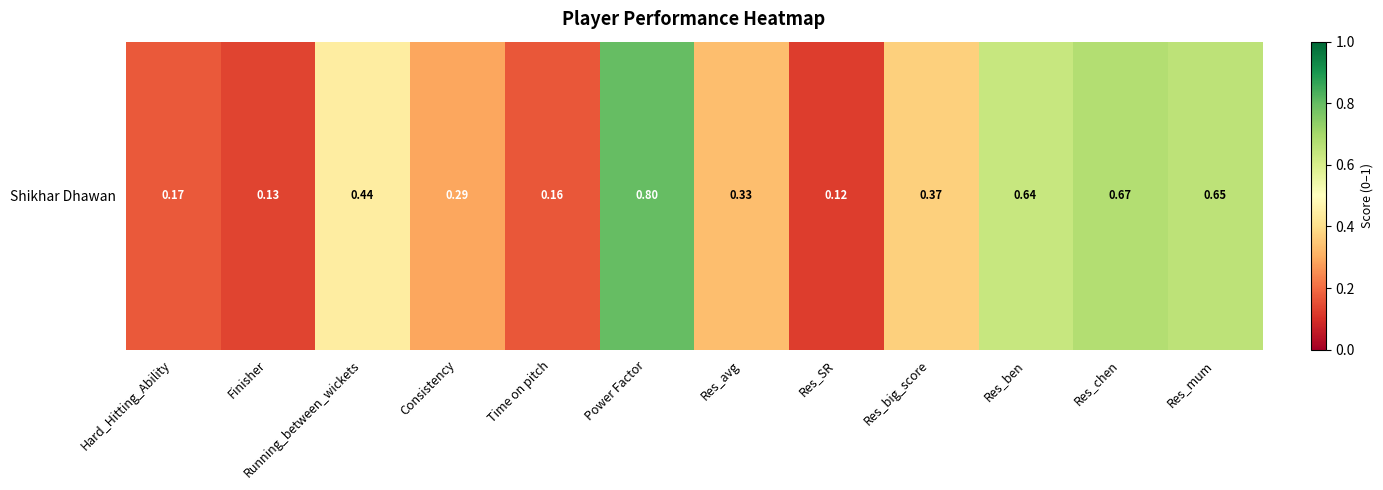

What is the difference between the second highest and minimum values?

0.5